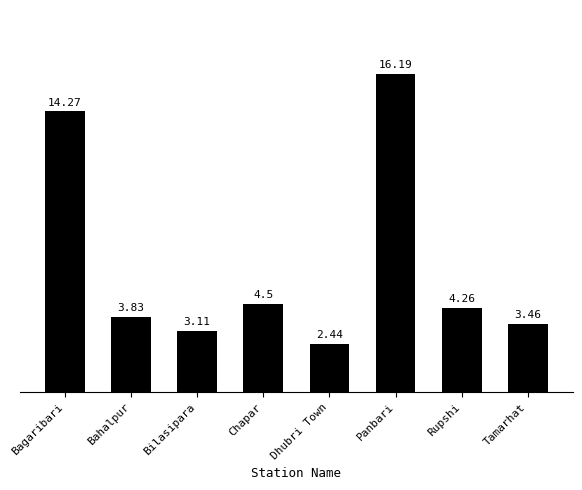

Where does the data first go above 4?

Bagaribari